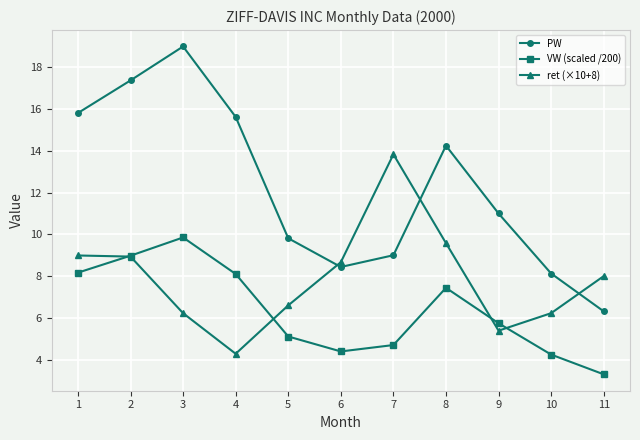

True or false: VW (scaled /200) has more than 1 points higher than both neighbors.

True